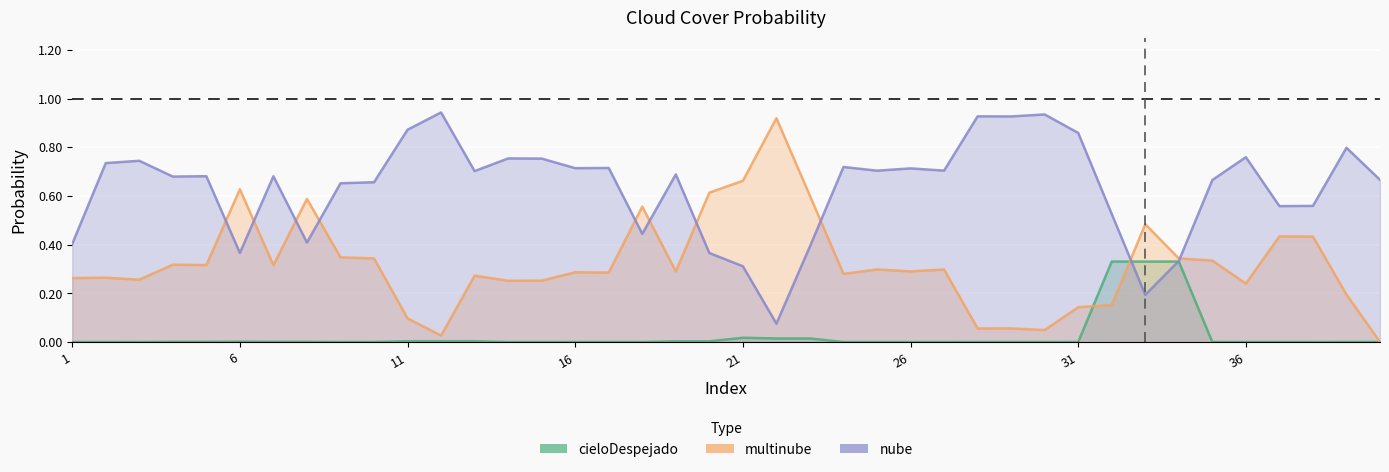

True or false: cieloDespejado has a value of 0.0 at 2.

True